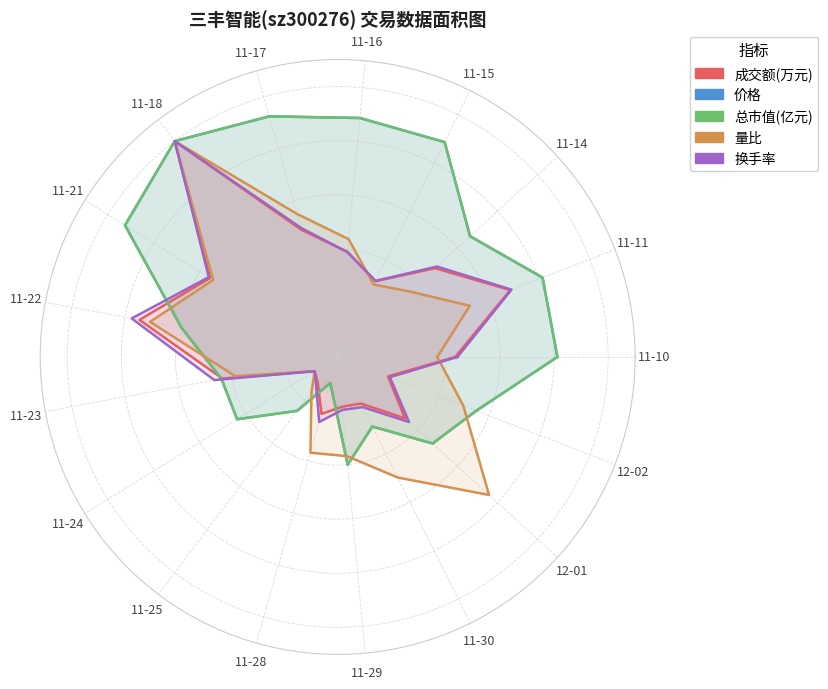

True or false: 价格 has a value of 0.5 at 12-01.

True